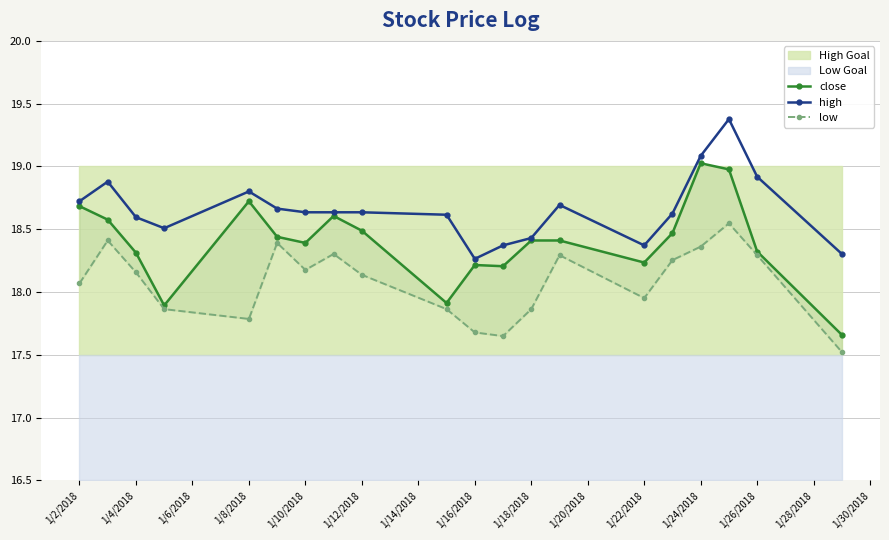

True or false: high has more than 1 points higher than both neighbors.

True